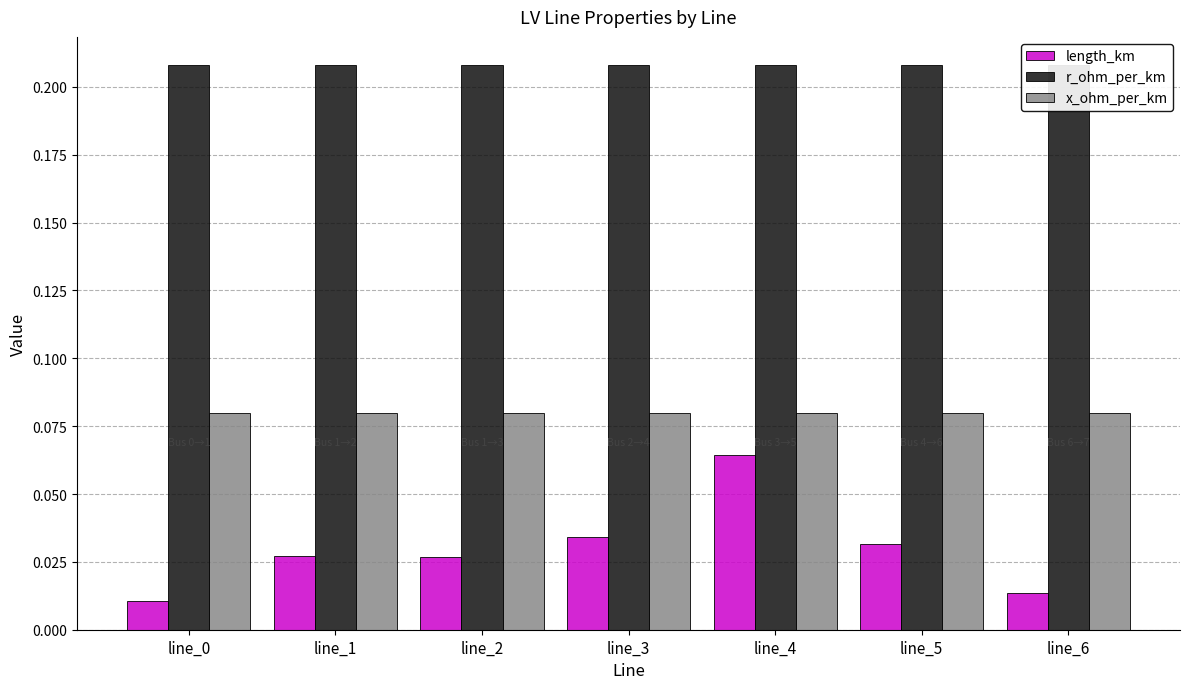

Which series has the largest range (max minus min)?

length_km